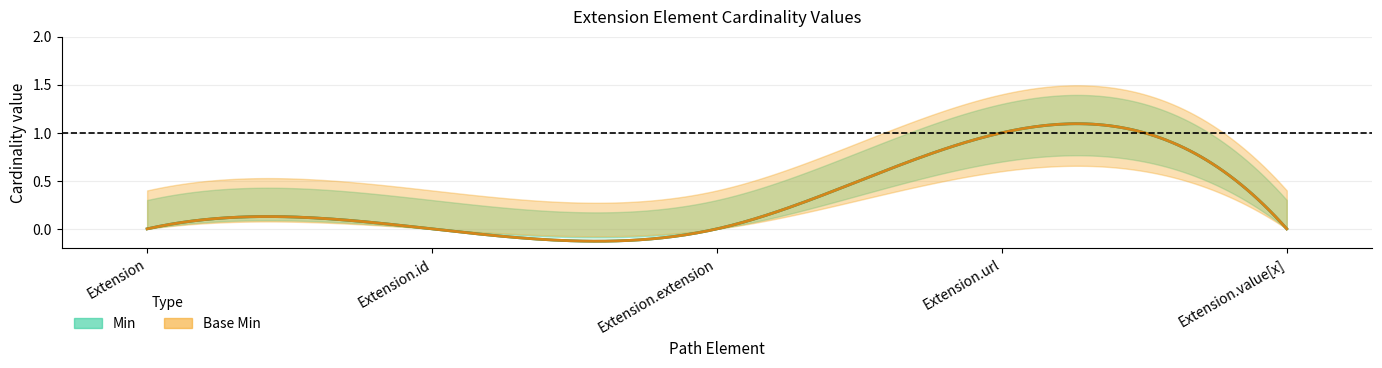

At which category does Min_lower reach its first local peak?

Extension.url